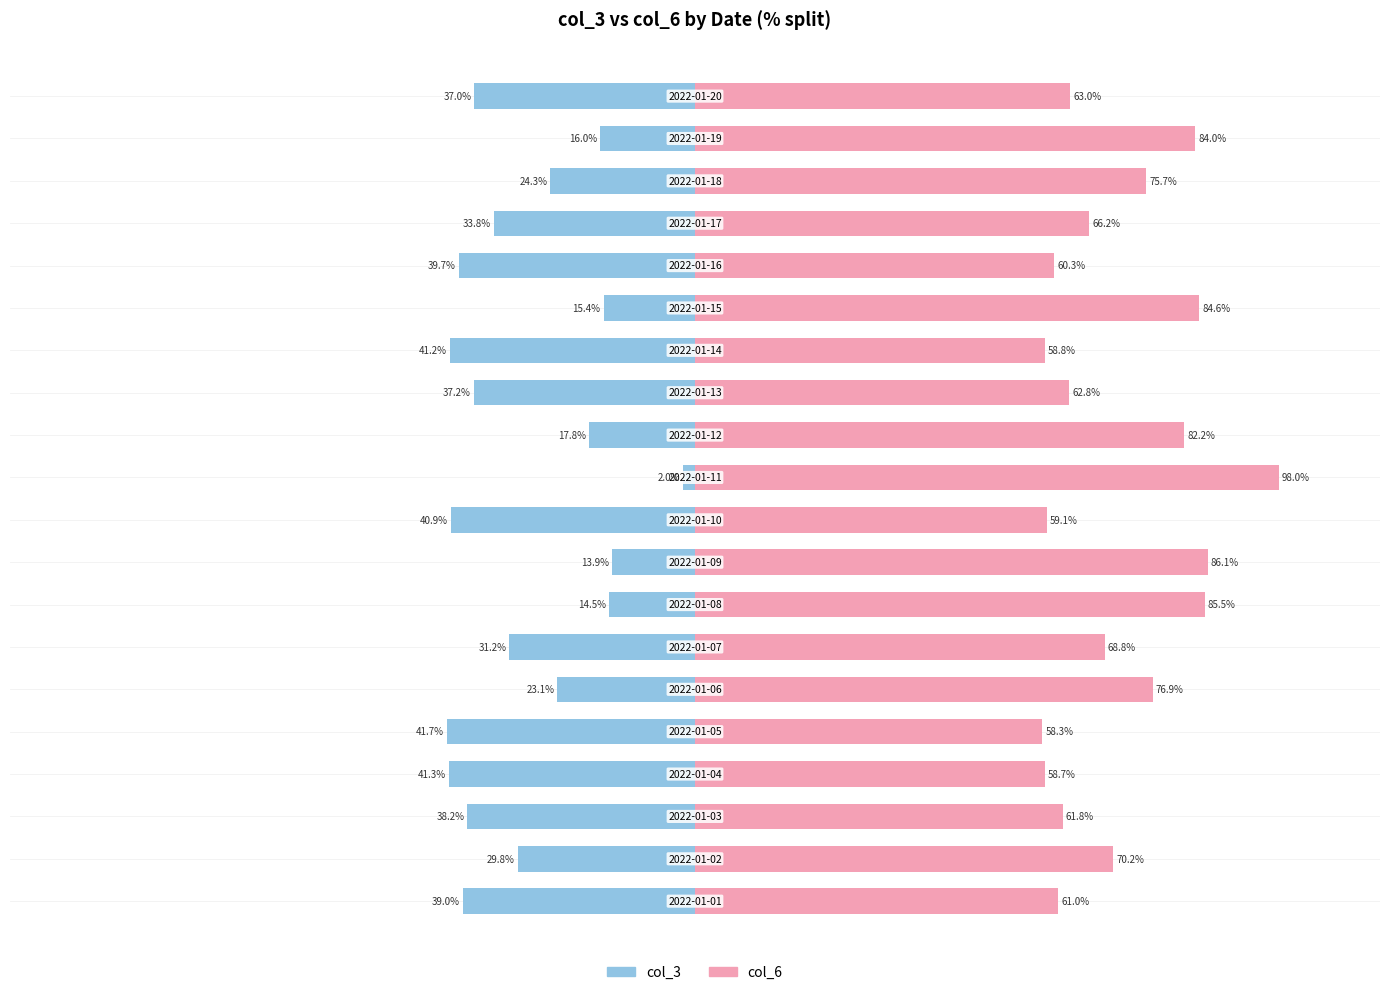

True or false: col_3 has a value of -17.2 at 4.

False